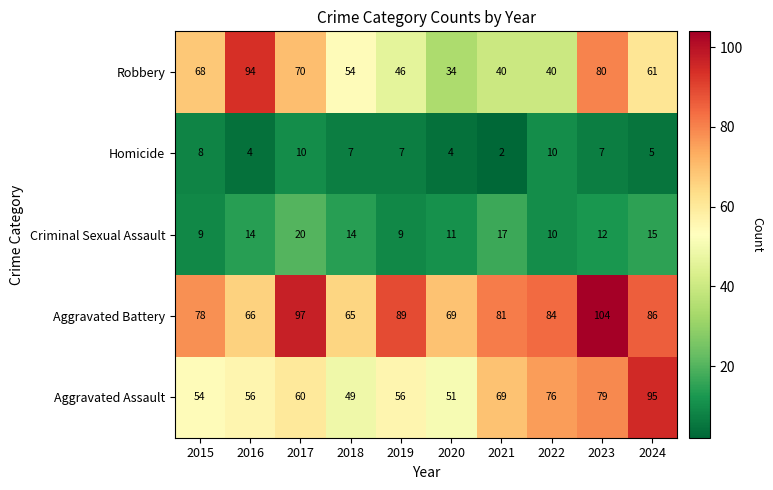

Is the value of Aggravated Assault at 2024 greater than the value of Homicide at 2016?

Yes